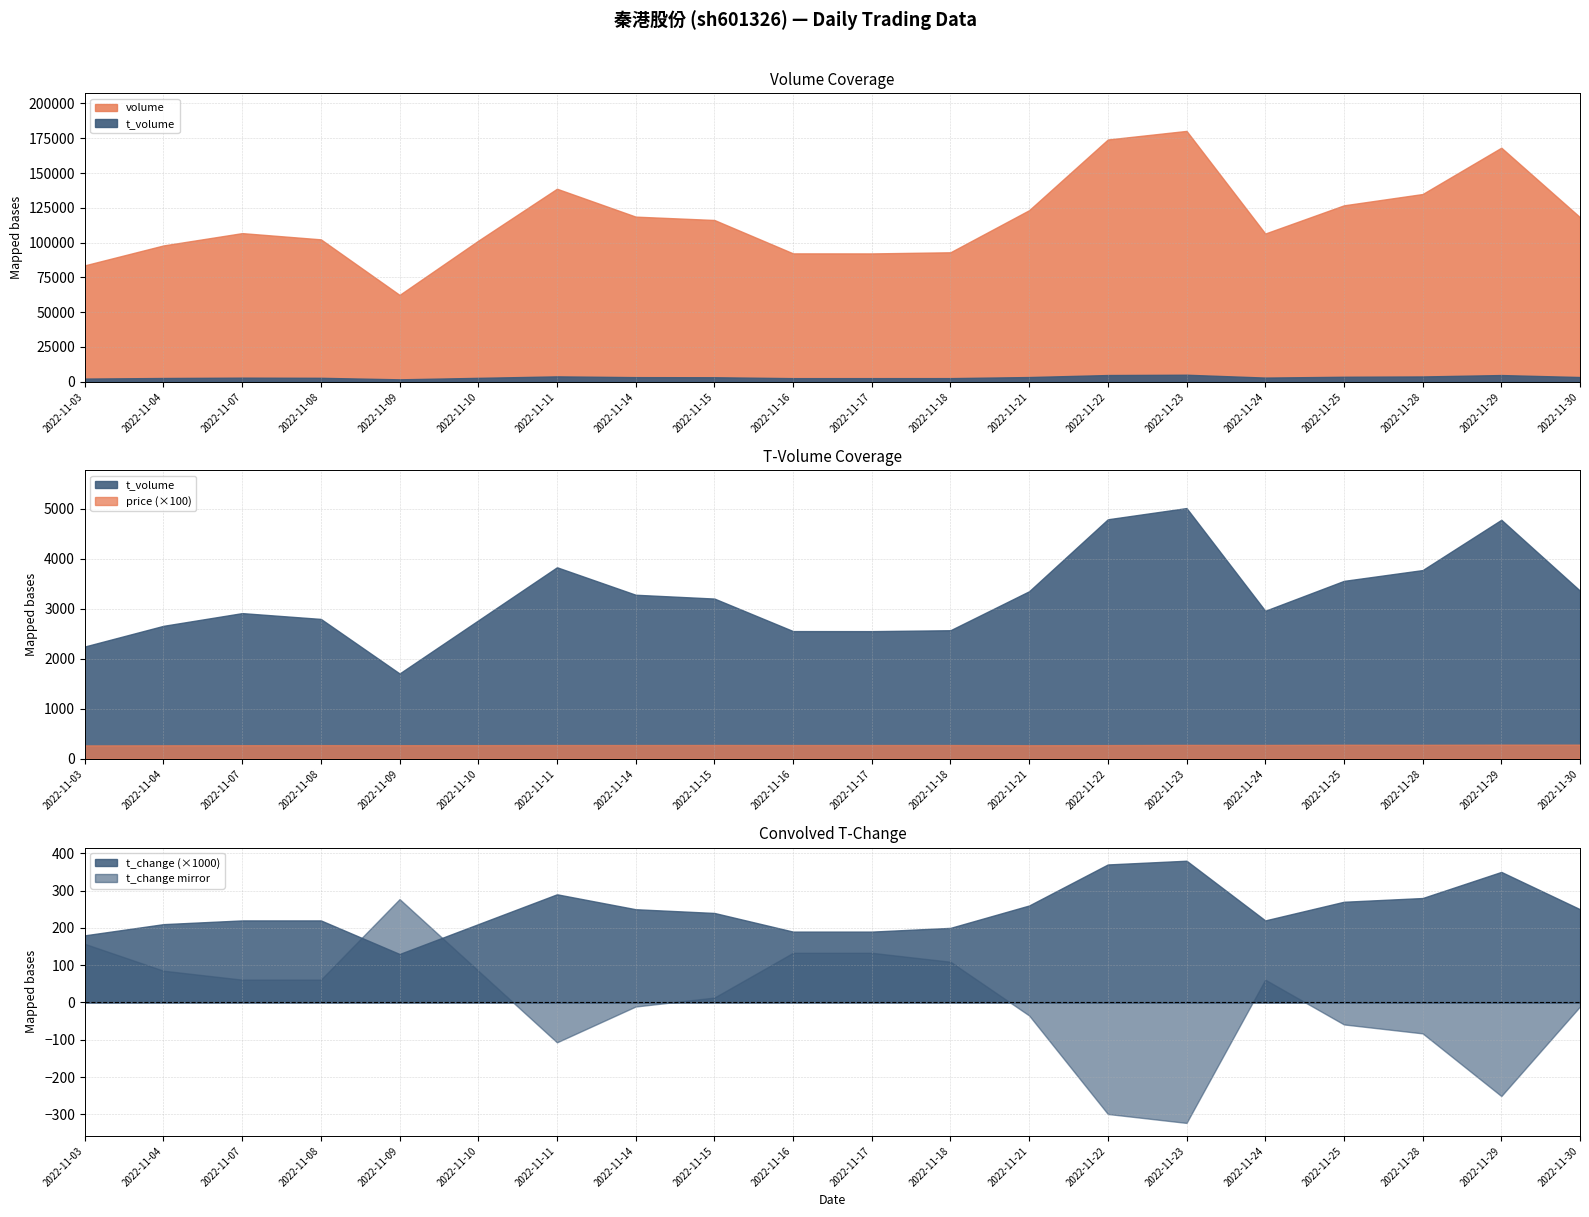

What is the value of the volume point at the 12th from the left?

93020.0